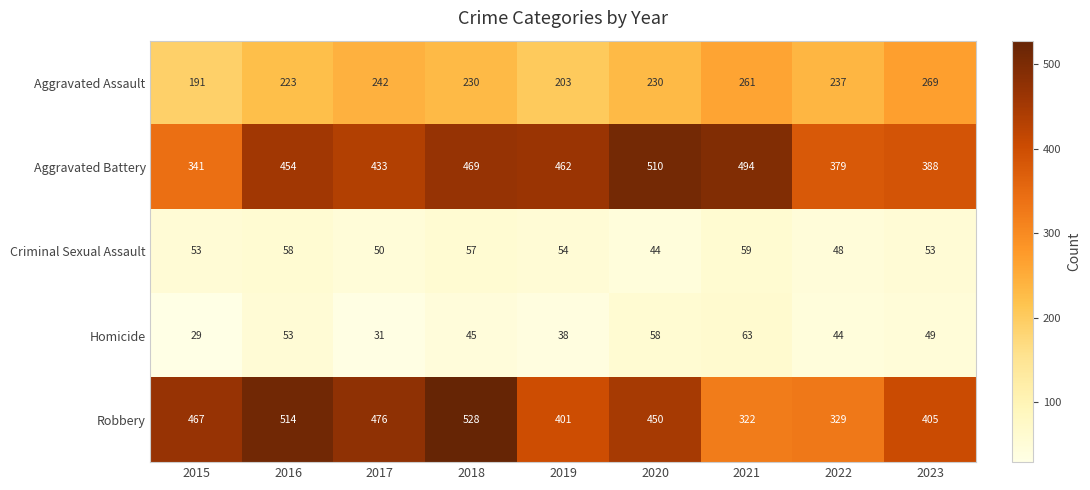

Where is Robbery nearest to the value 425?

2023